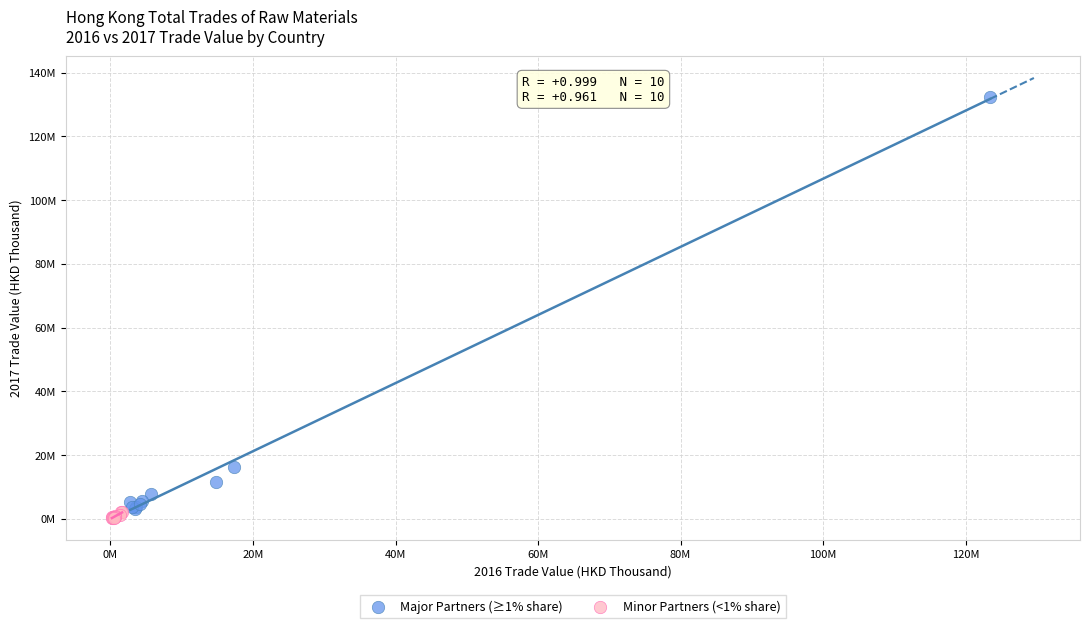

Which series has the widest spread of Y values?

Major Partners (≥1% share)